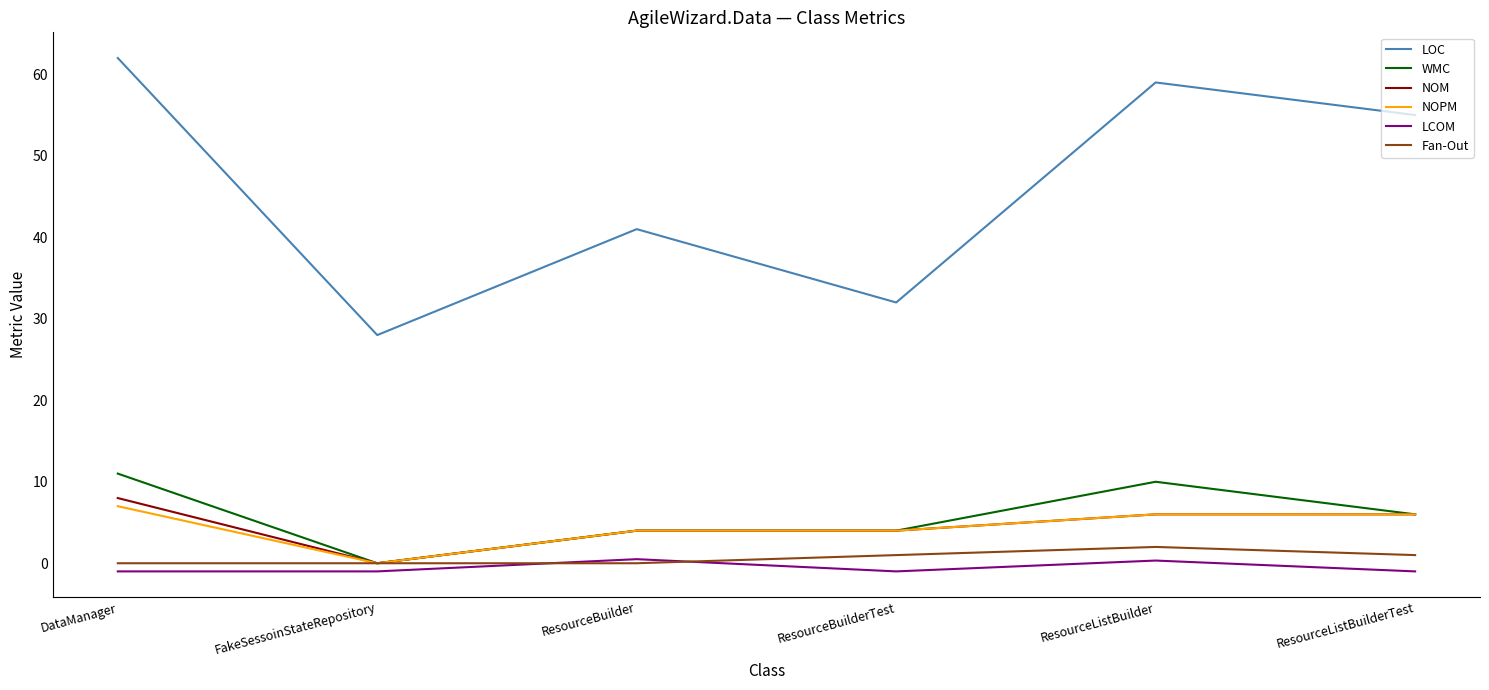

Count the NOM values in the range 4 to 6.

4